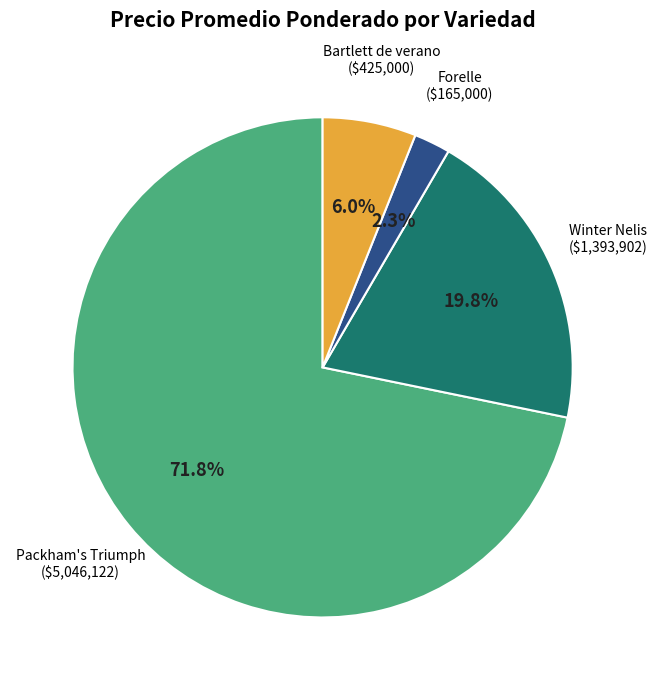

Do Forelle and Winter Nelis together represent more than half of the pie?

No